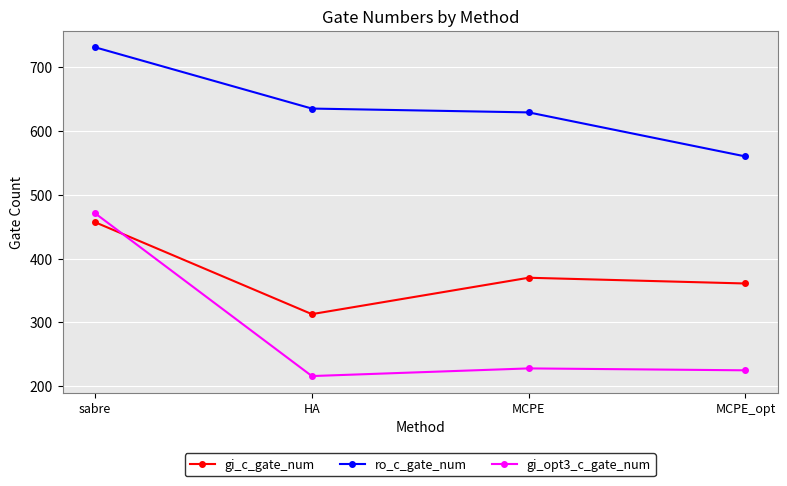

At how many categories does at least one series exceed 231?

4